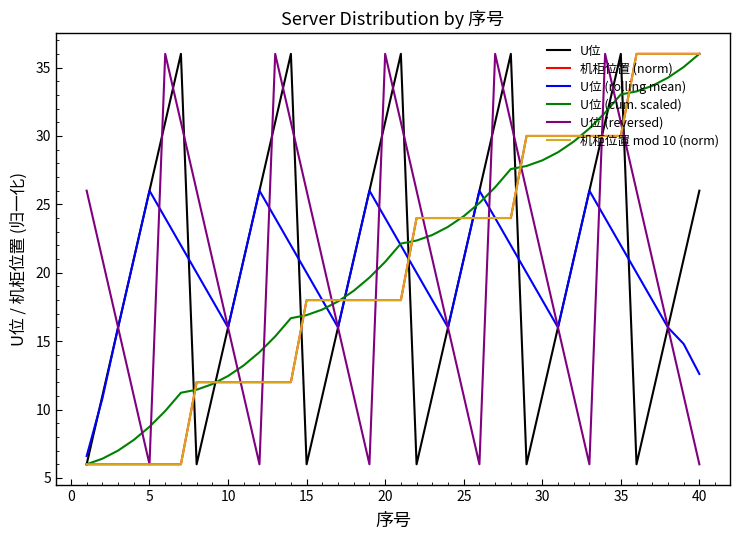

Is this an area chart (filled region under the line)?

No